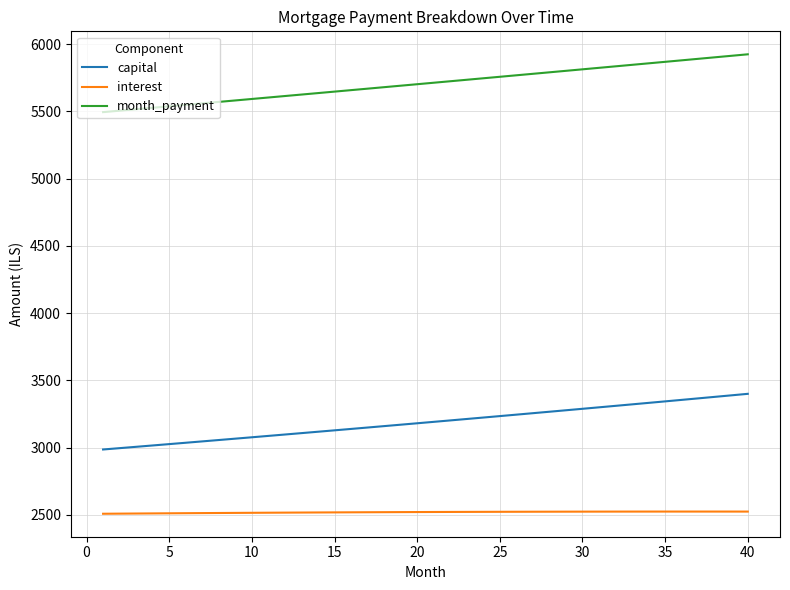

Which series has the largest total across all categories?

month_payment